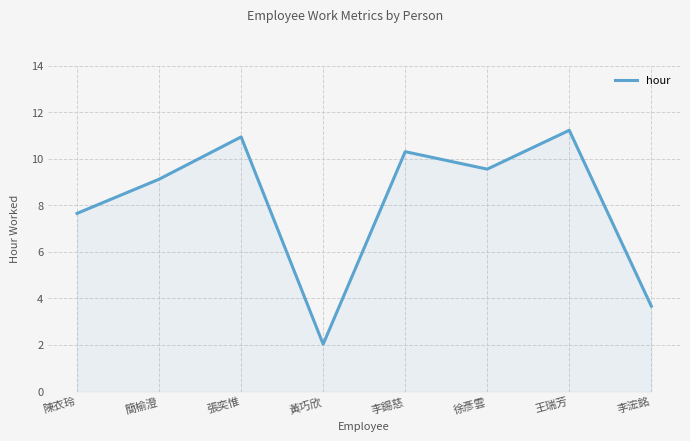

Rank the categories by value from highest to lowest.

王瑞芳, 張奕惟, 李錫慈, 徐彥雲, 簡榆澄, 陳衣玲, 李浤銘, 黃巧欣